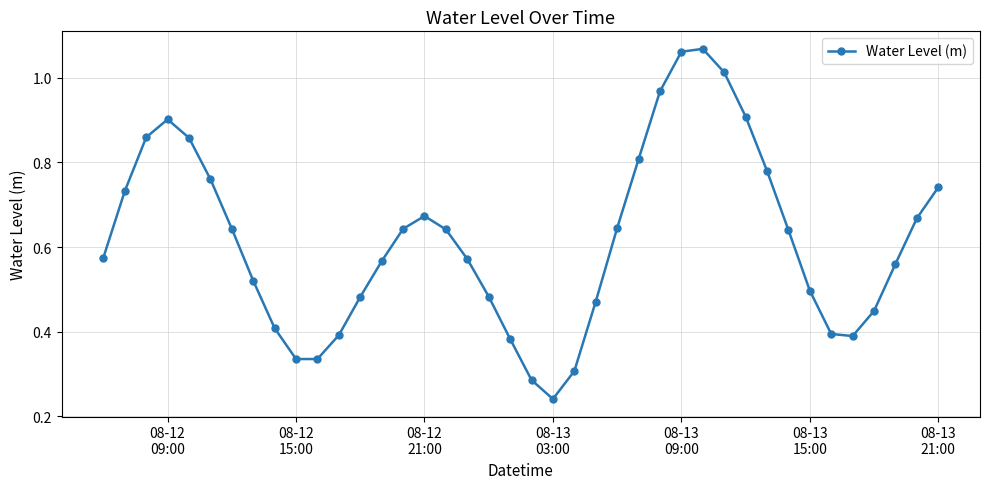

What is the sum of all values?

24.7